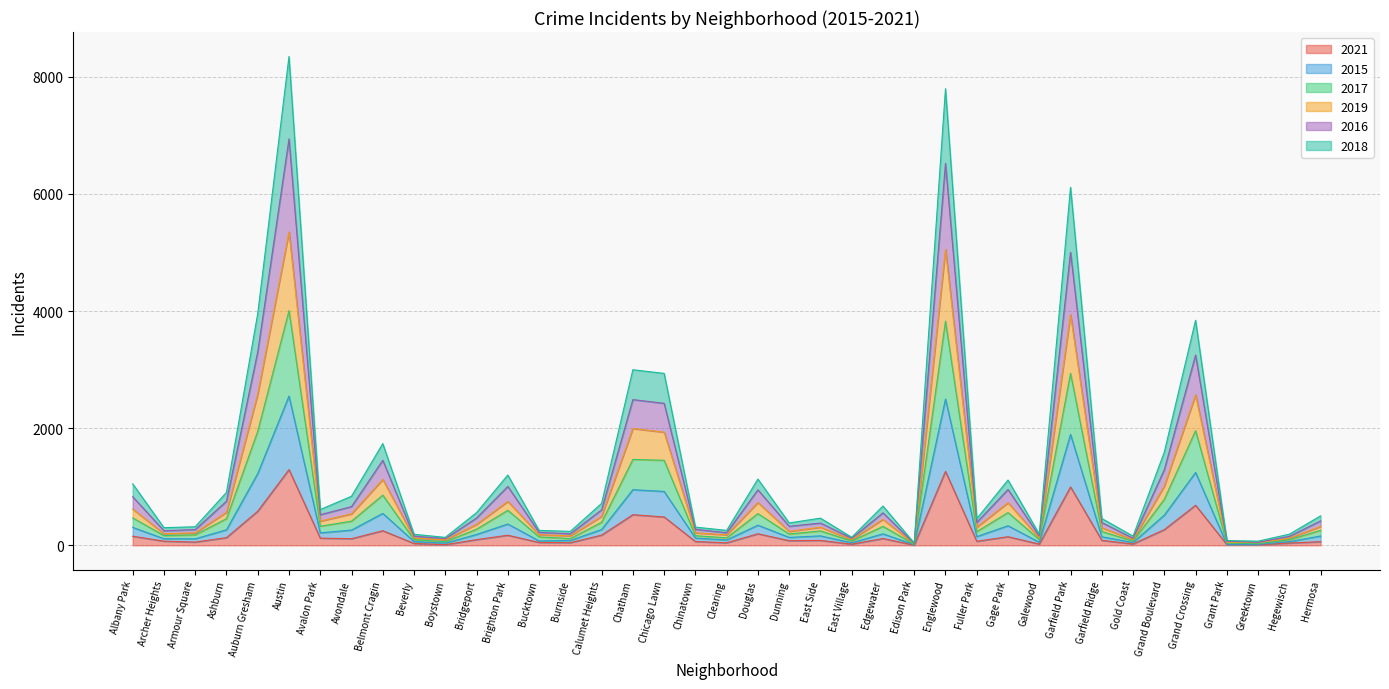

True or false: 2021 has a value of 997 at Garfield Park.

True